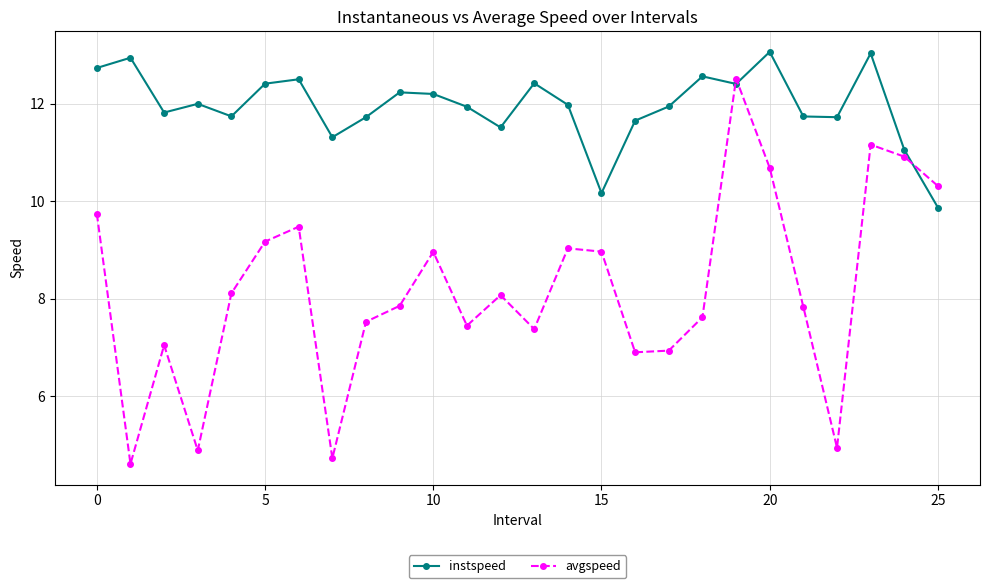

Rank the series by their maximum value, from lowest to highest.

avgspeed, instspeed